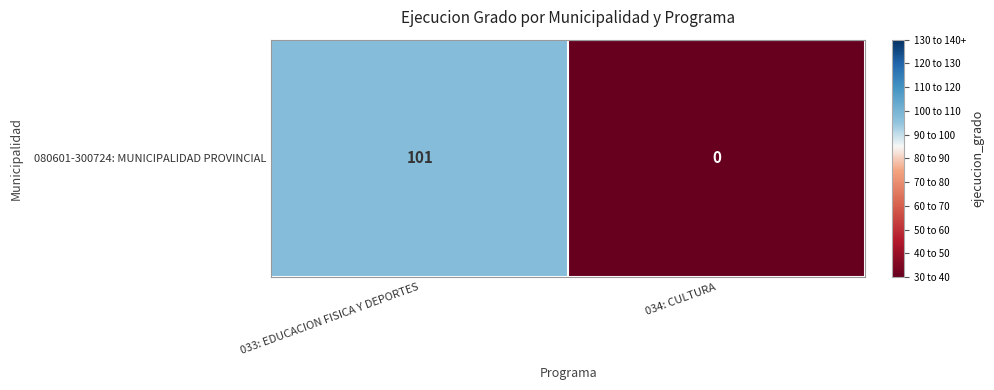

At which label is the value closest to 50?

034: CULTURA